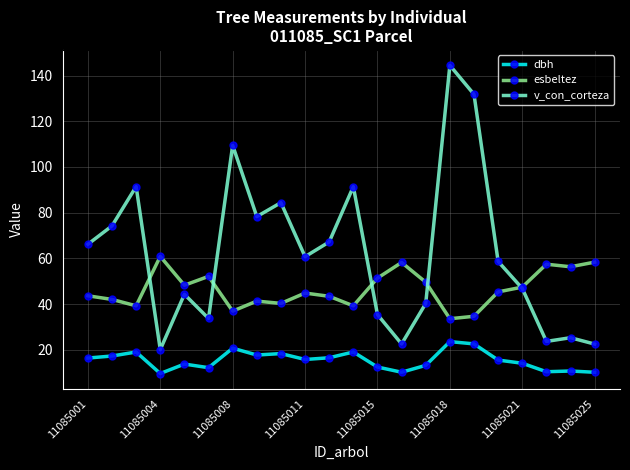

What is the value of the dbh point at the 19th from the left?

14.1